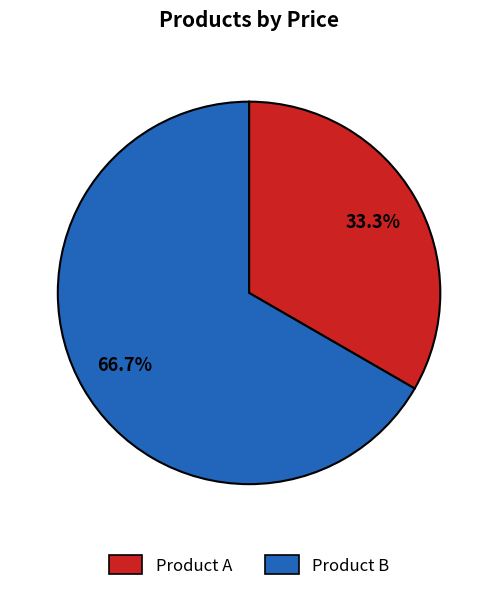

Which has a higher value, Product B or Product A?

Product B